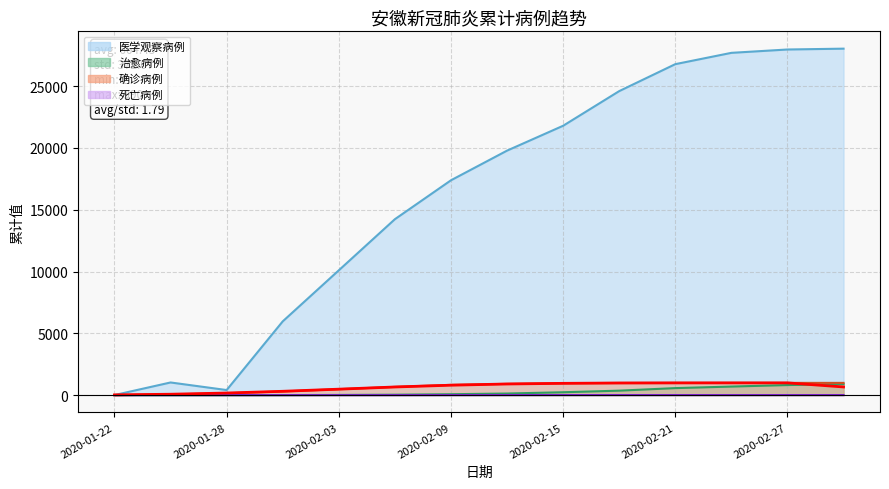

How many values in the 确诊病例 series are below 910?

7